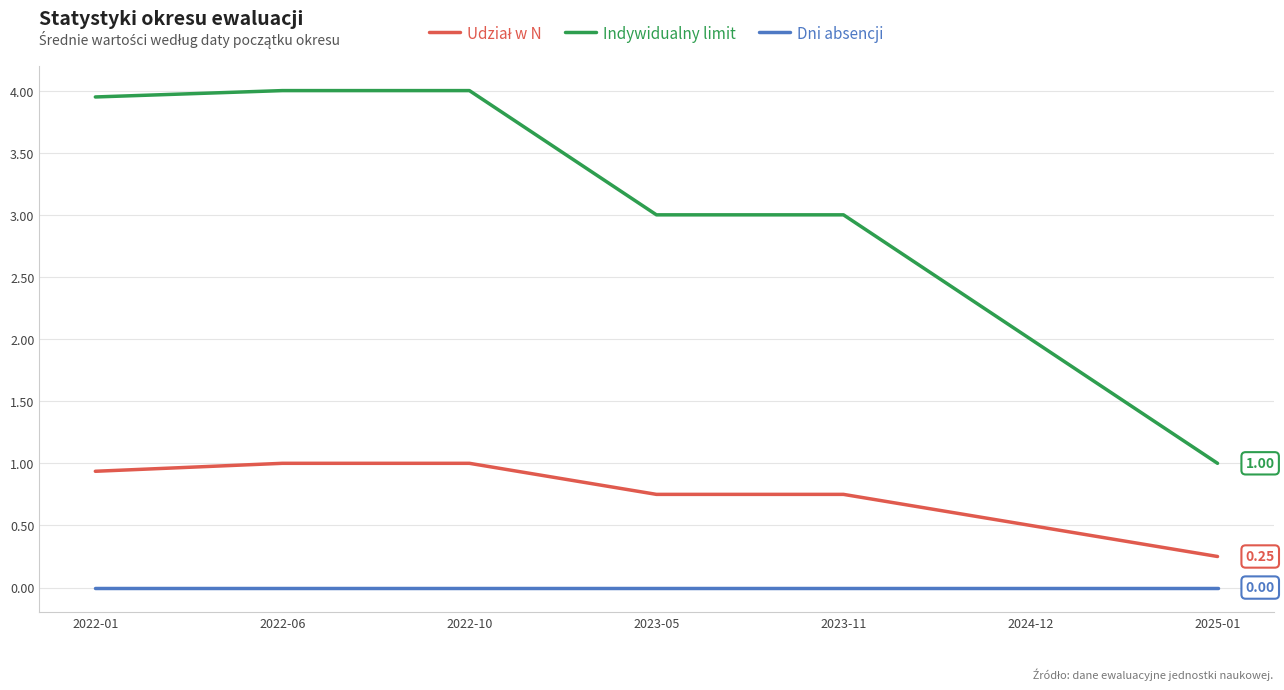

True or false: Dni absencji and Indywidualny limit cross at least once.

False